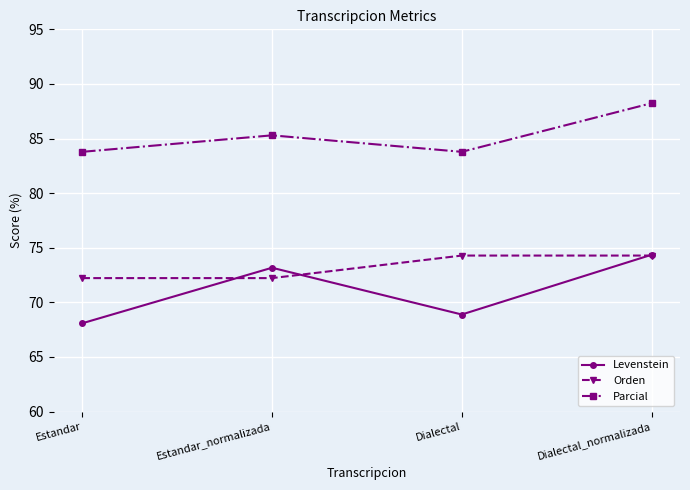

At Estandar_normalizada, list the series in order from smallest to largest.

Orden, Levenstein, Parcial